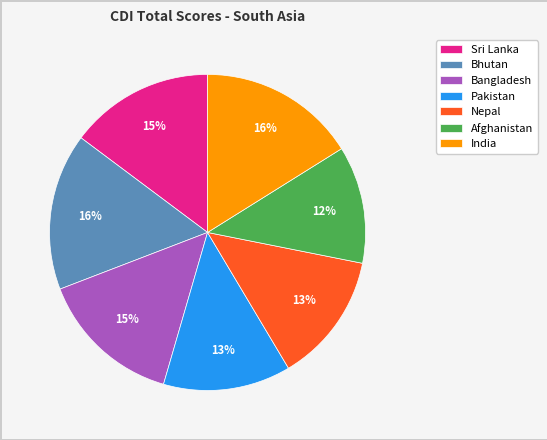

What is the smallest slice in the pie chart?

Afghanistan